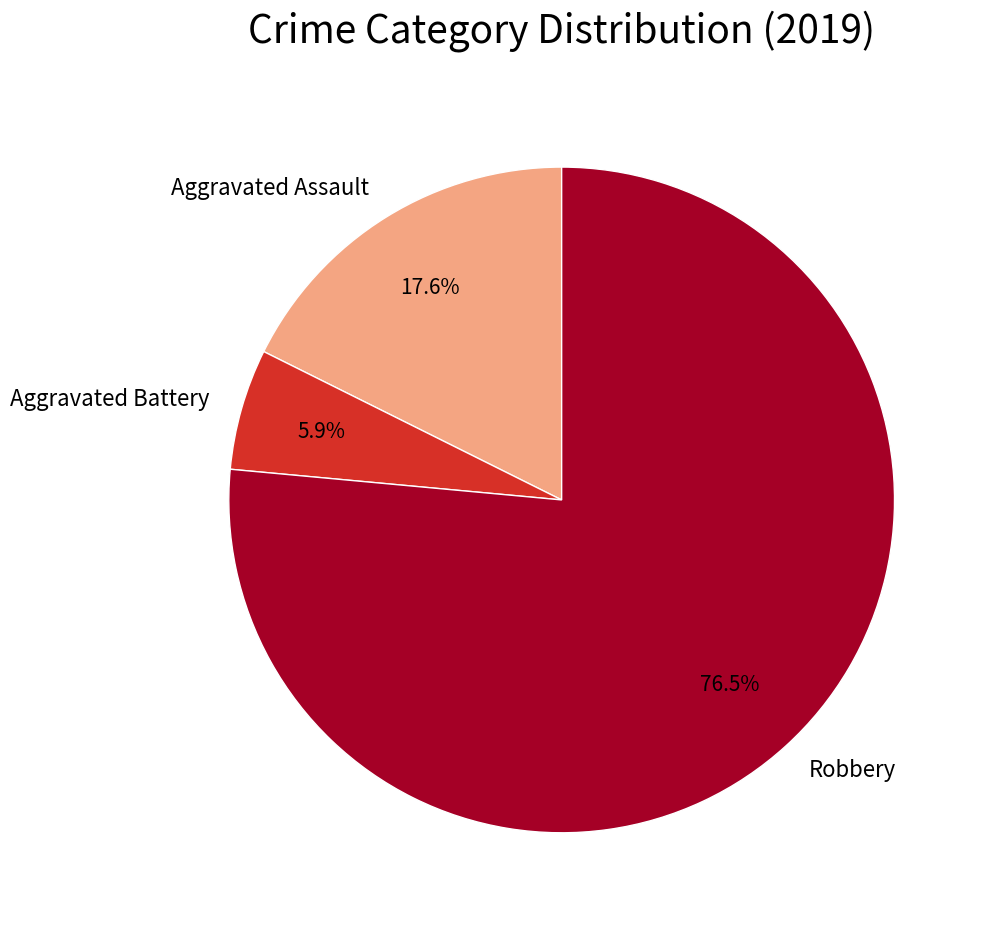

Is it true that Robbery is 89% of the pie?

False